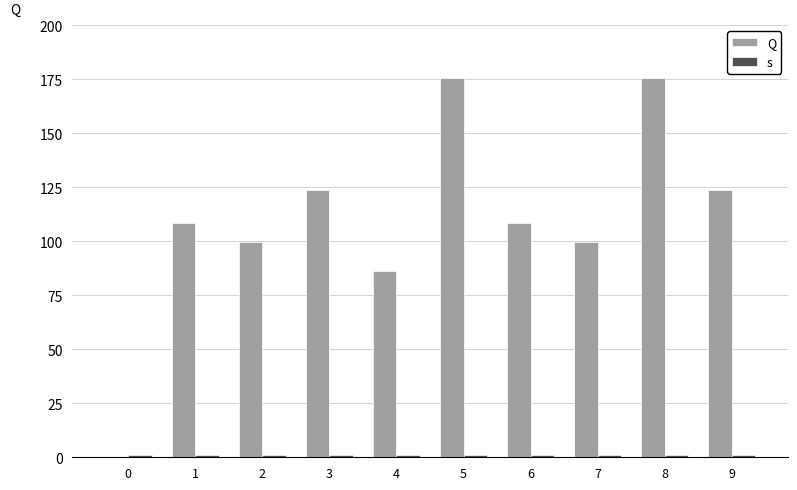

How many values in the Q series are below 108?

4